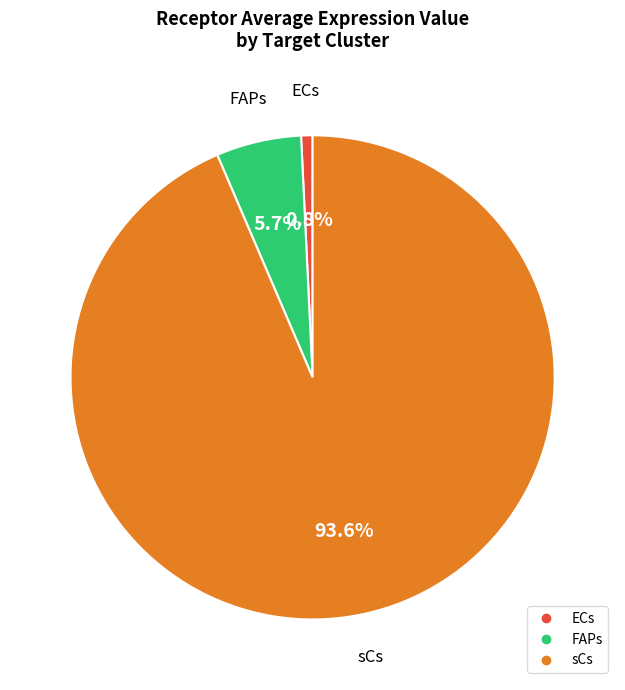

What is the smallest slice in the pie chart?

ECs